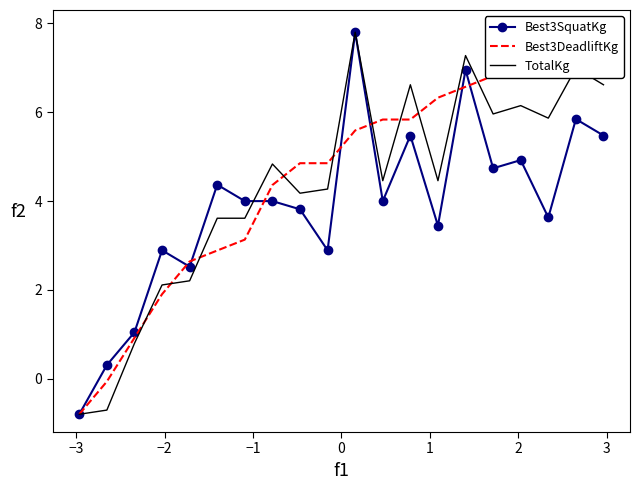

What is the average value of the Best3SquatKg series?

3.9